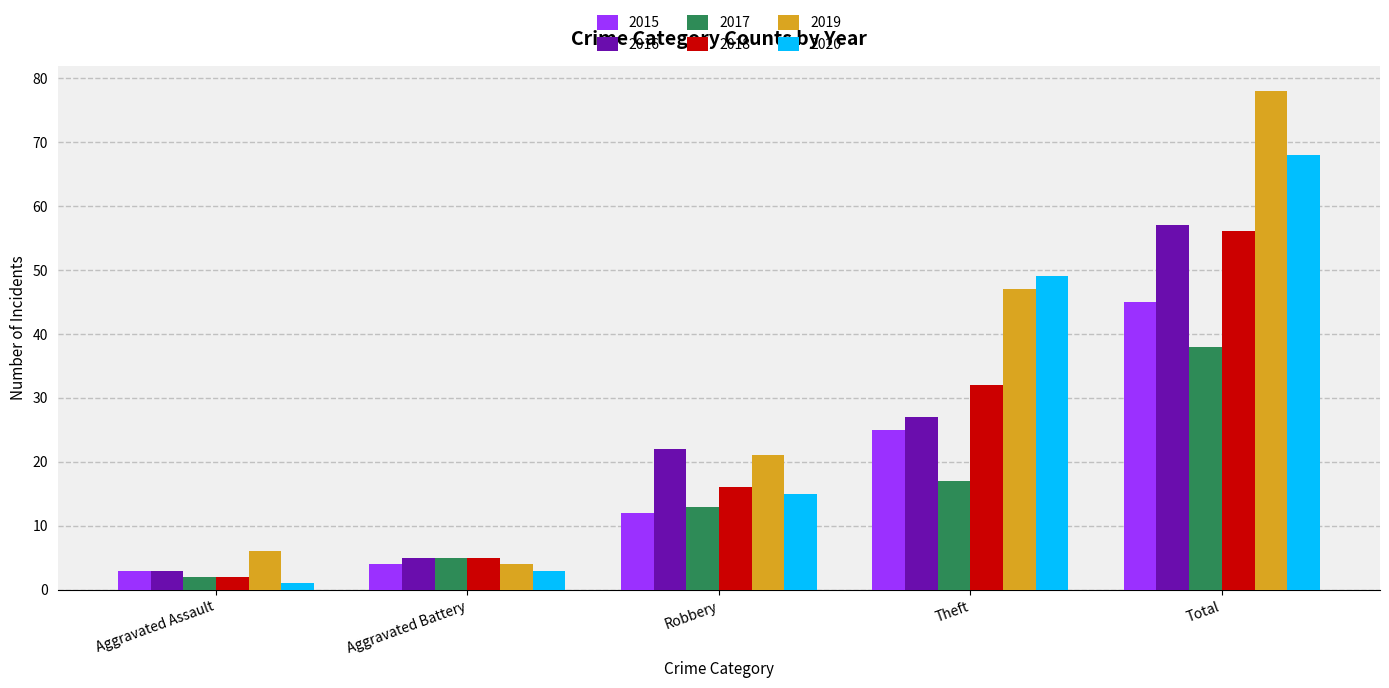

What is the greatest value displayed?

78